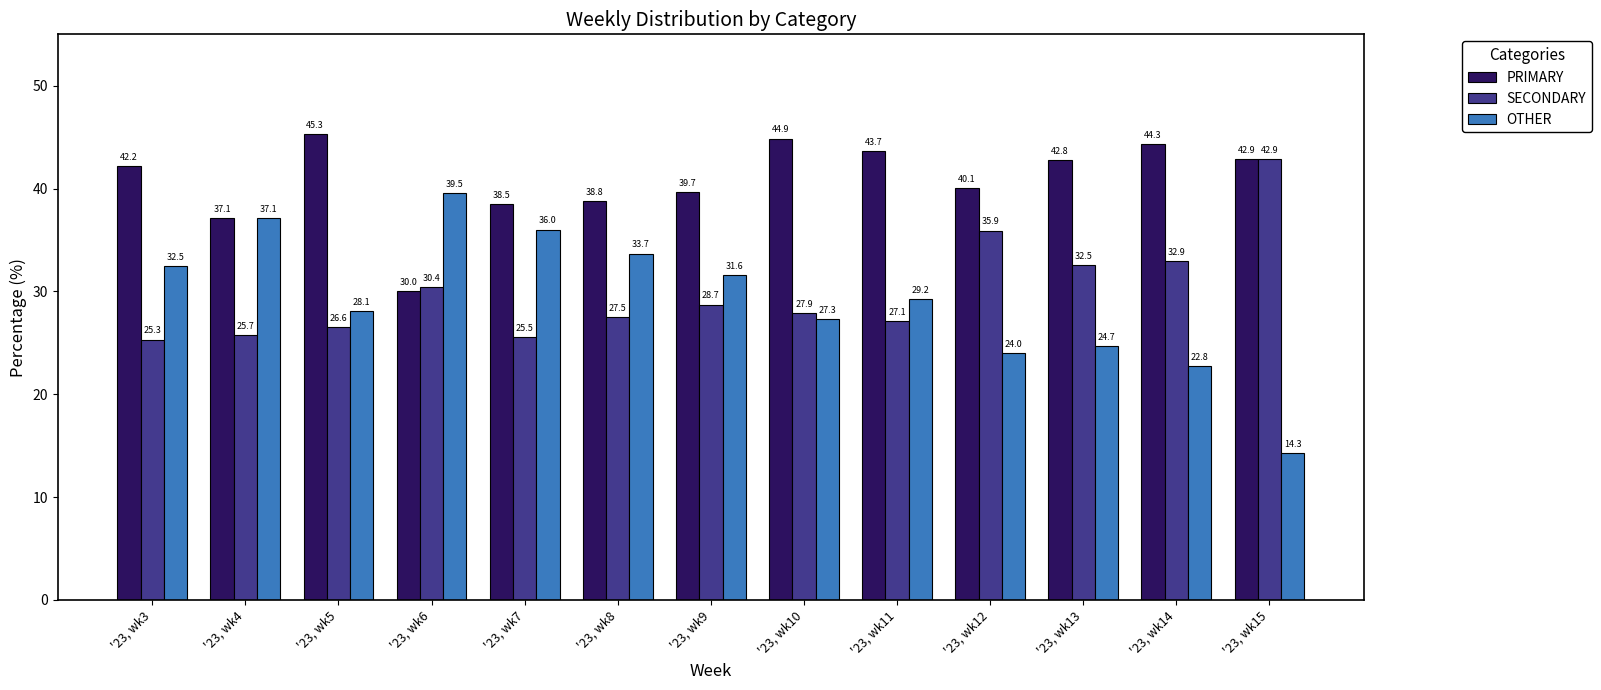

Which series has the largest range (max minus min)?

OTHER